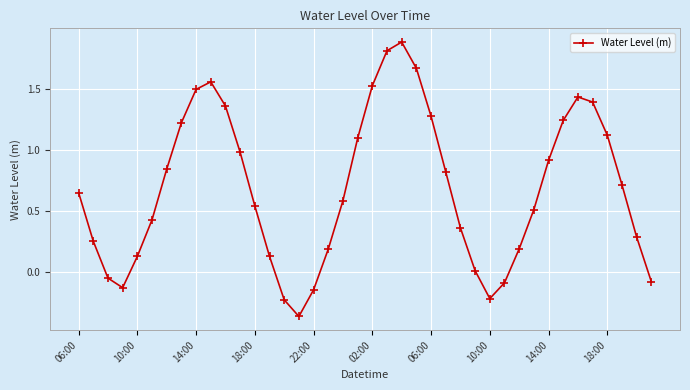

True or false: there are more than 1 points higher than both neighbors.

True